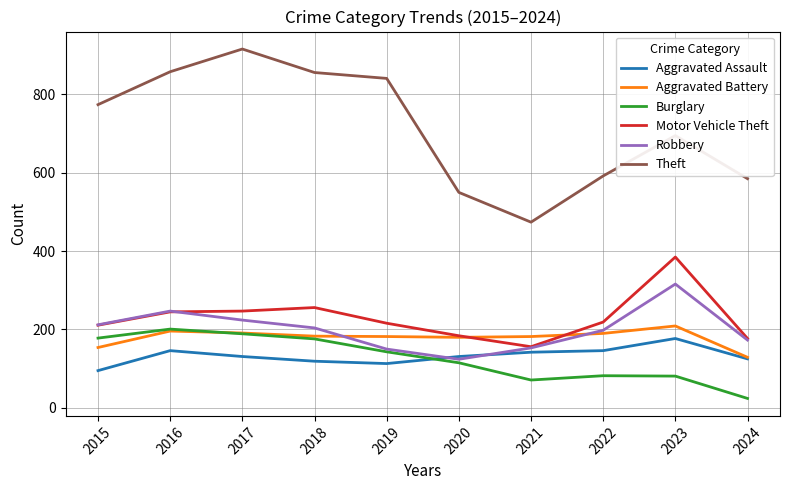

Which label corresponds to the smallest value in the chart?

2024